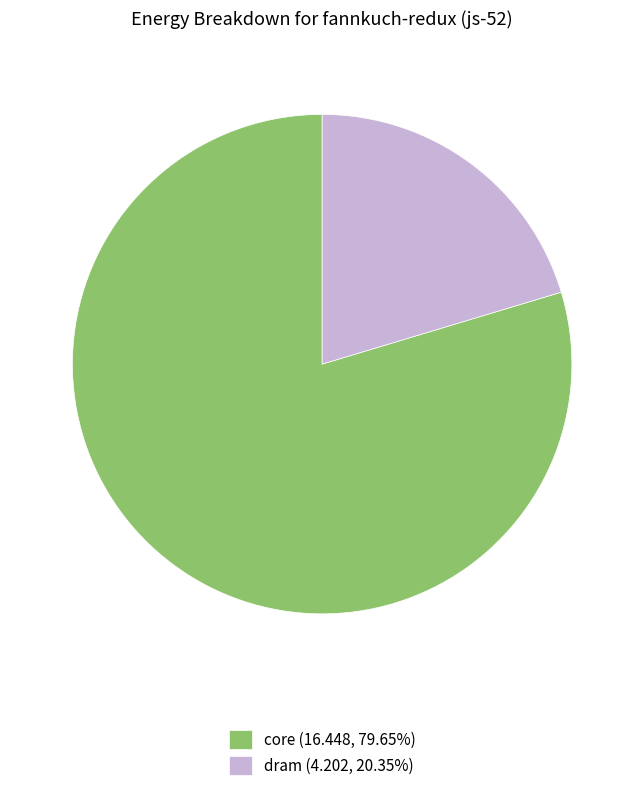

Combined, do dram (4.202, 20.35%) and core (16.448, 79.65%) account for over 50%?

Yes